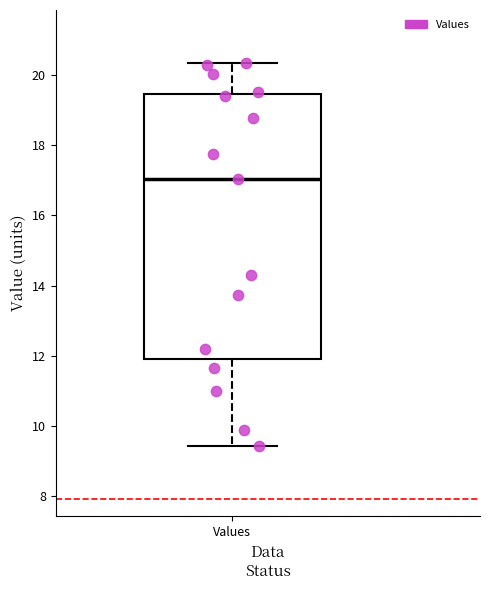

Transcribe this box plot: give where the median line is, the range the box spans, and where the two whiskers end, as read against the y-axis. The values are not printed on the chart, so give them approximately, as read against the axis.

median 17.0, box 12.0 to 19.4, whiskers 9.4 to 20.4